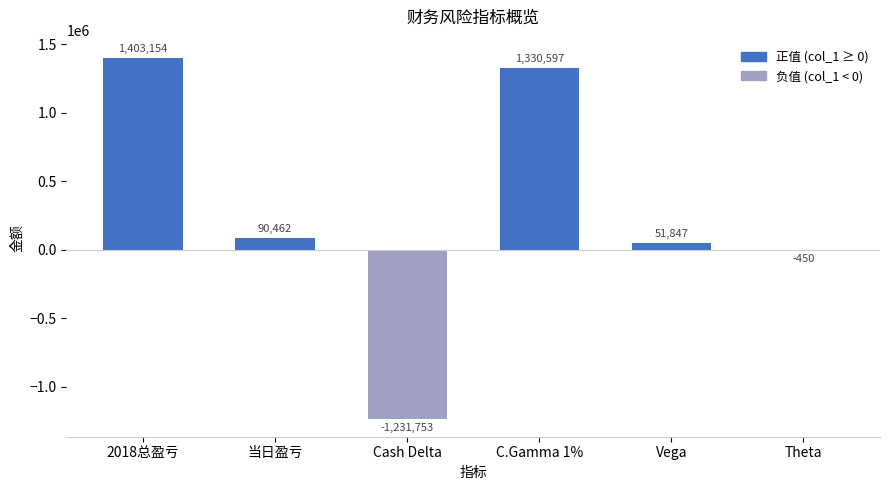

Reading left to right, what are all the values shown in this chart?

2018总盈亏=1403154	当日盈亏=90462	Cash Delta=-1231753	C.Gamma 1%=1330597	Vega=51847	Theta=-450